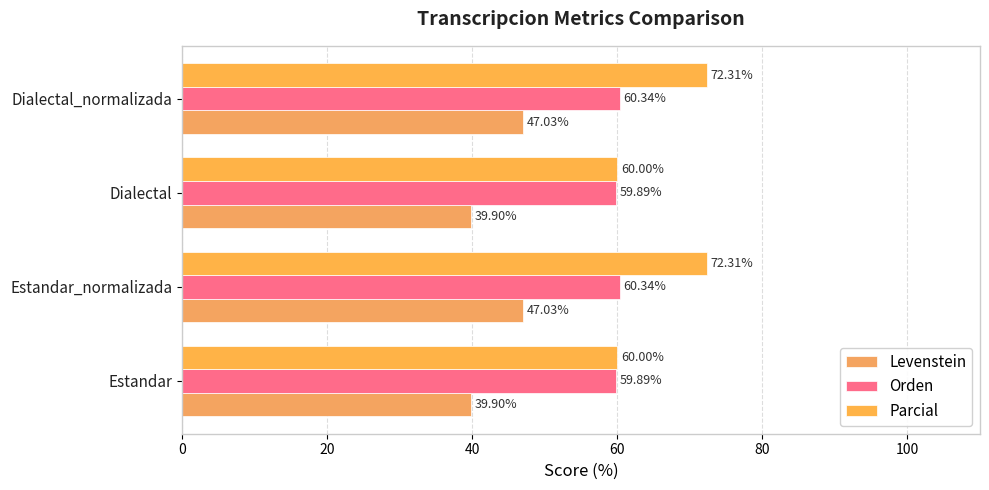

How many distinct data groups are displayed?

3